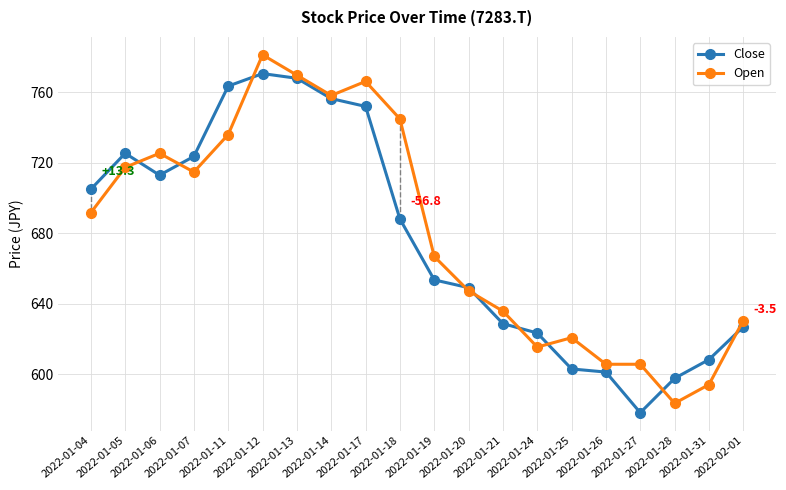

Rank the series at 2022-01-31 from lowest to highest value.

Open, Close